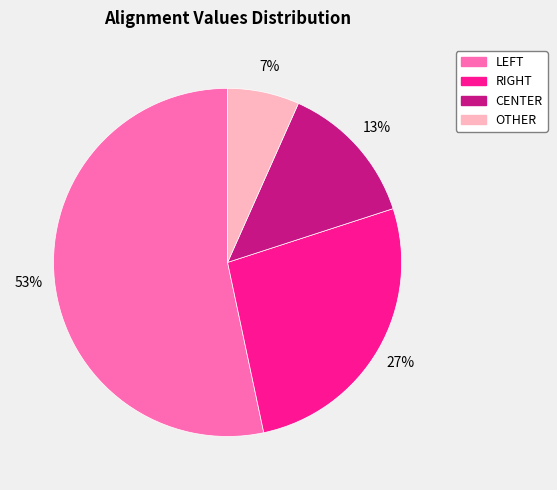

Does CENTER represent more than half of the total?

No